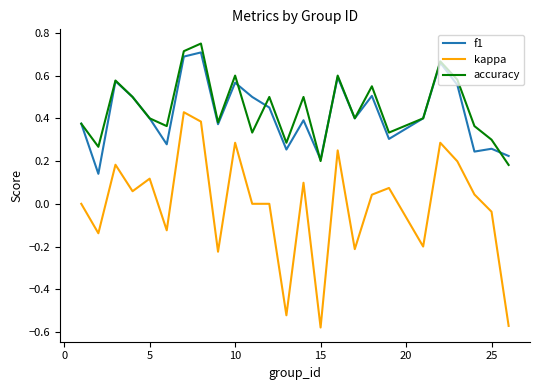

True or false: f1 and kappa cross at least once.

False